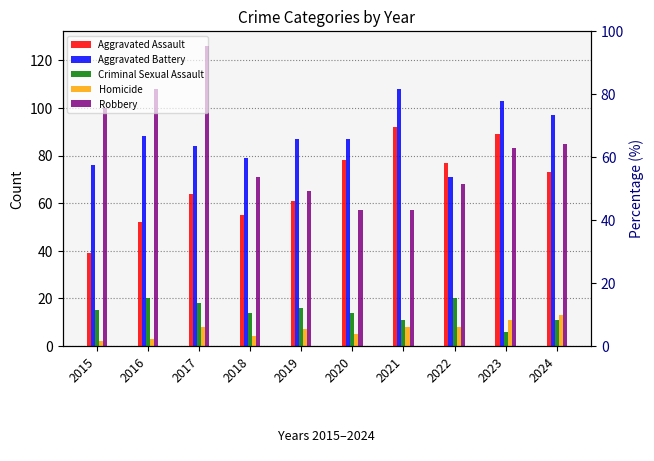

What is the minimum value shown in the chart?

2